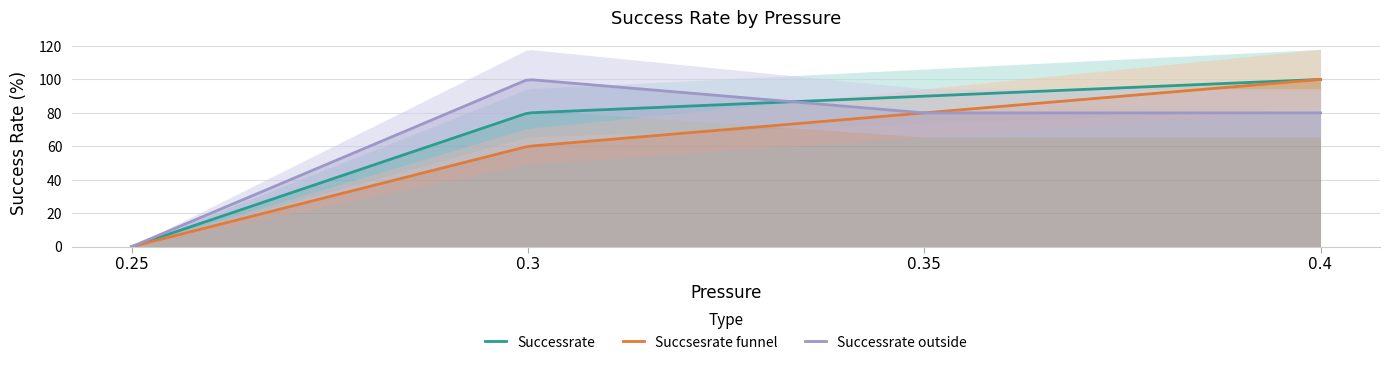

Which series has the largest range (max minus min)?

Successrate